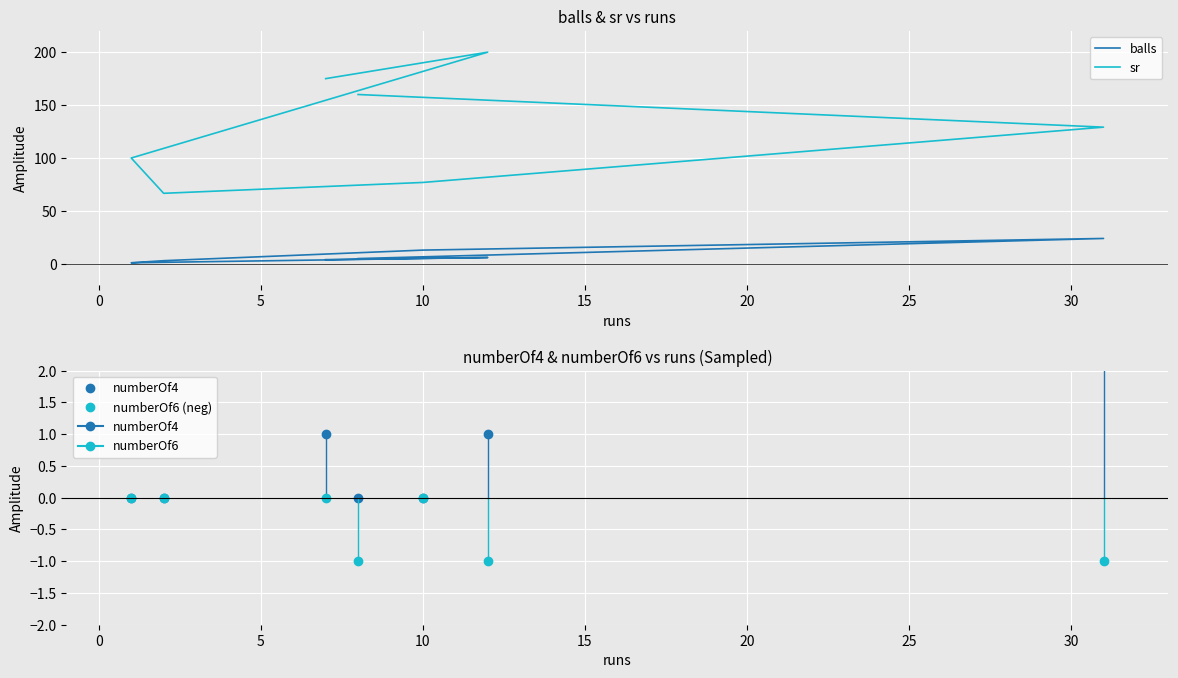

True or false: balls and sr cross at least once.

False